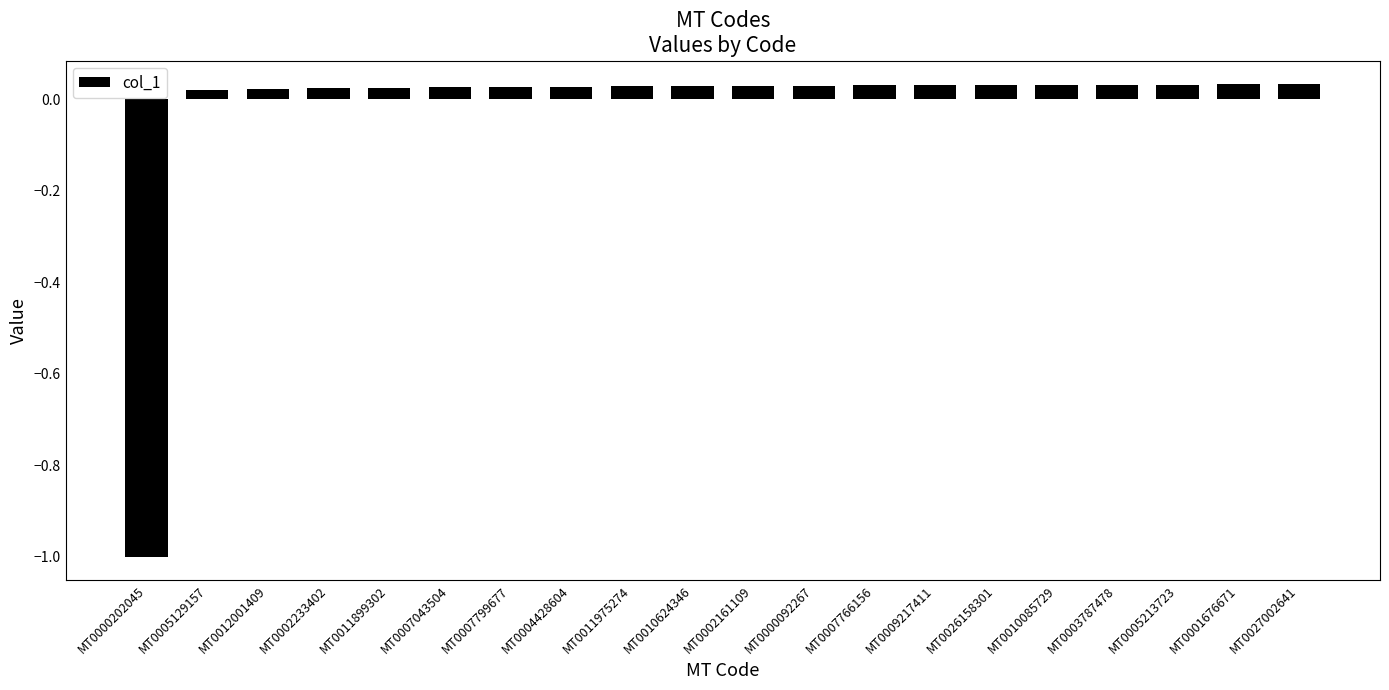

What position from the right is MT0005213723?

3